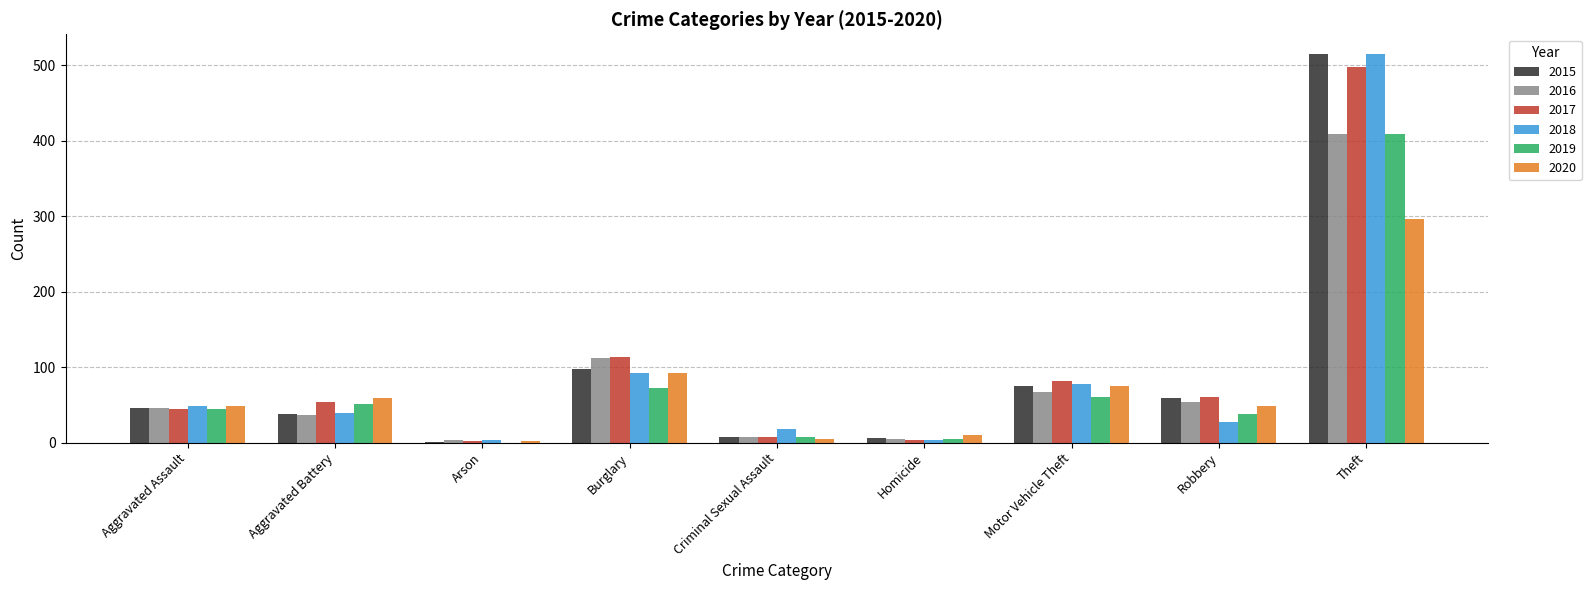

At which label is 2016 closest to 206?

Burglary